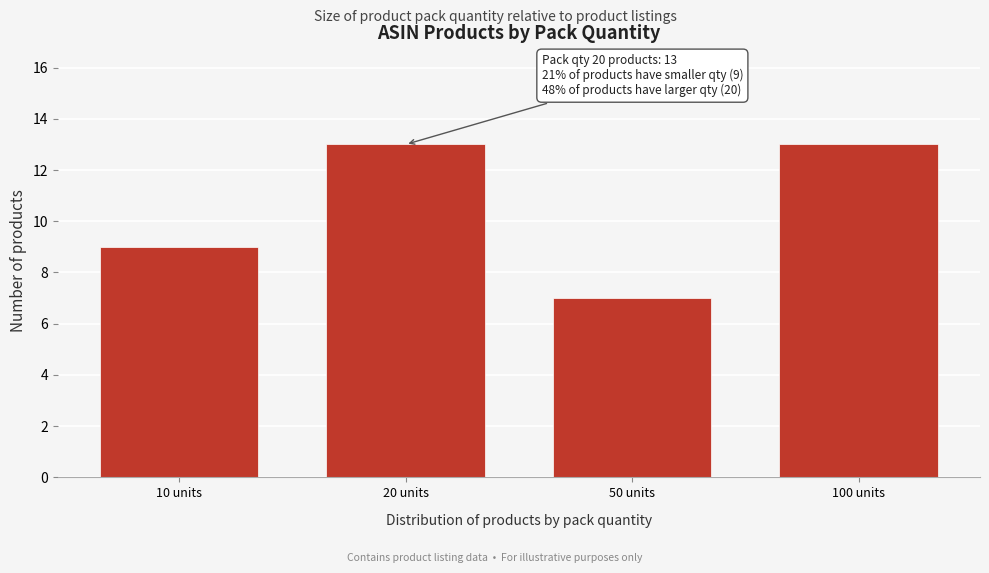

Reading left to right, what are all the values shown in this chart?

10 units=9	20 units=13	50 units=7	100 units=13